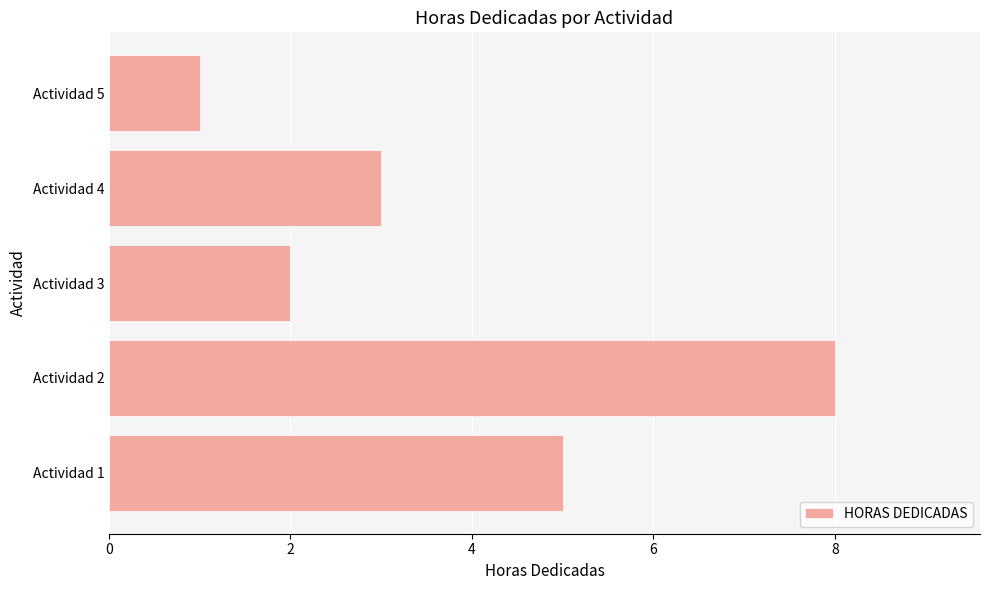

Rank the categories by value from lowest to highest.

Actividad 5, Actividad 3, Actividad 4, Actividad 1, Actividad 2